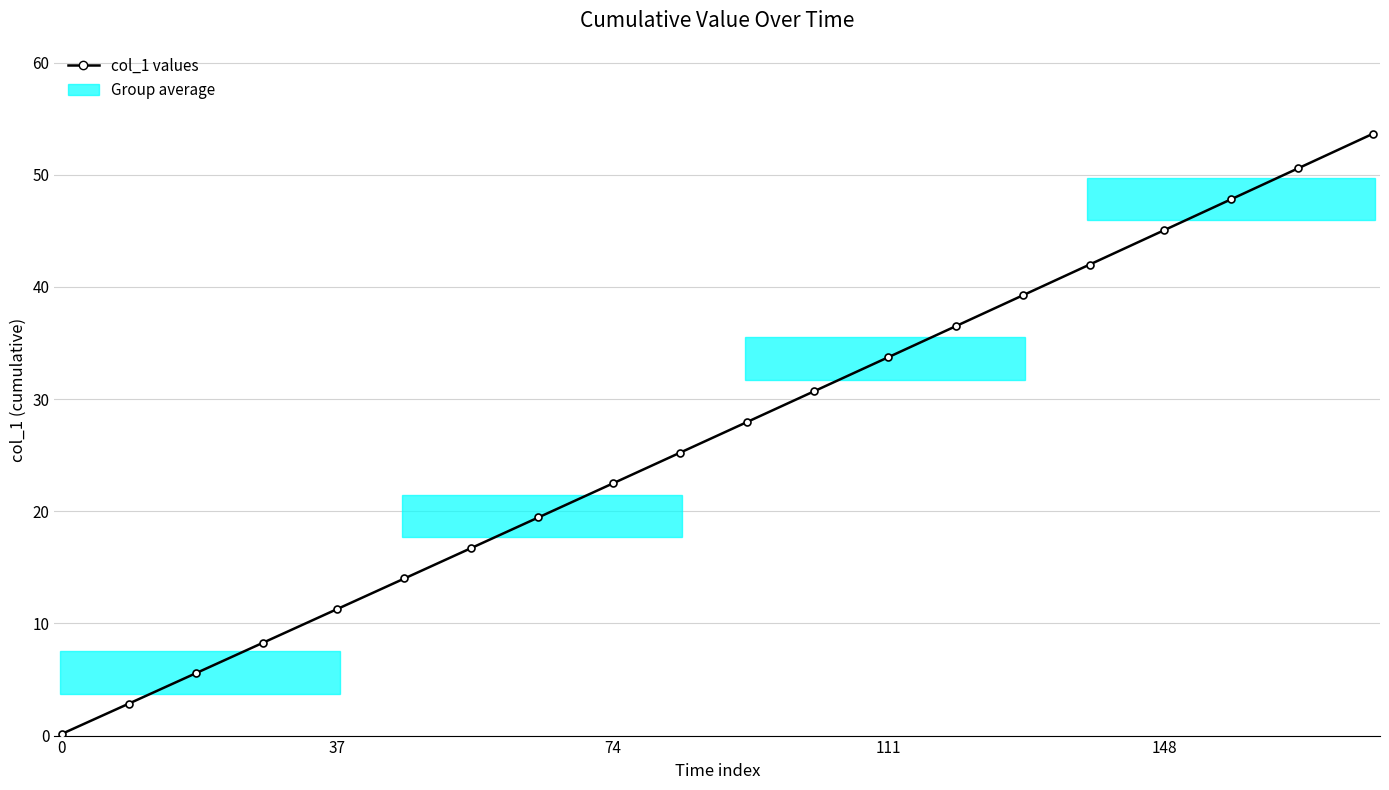

What is the value of the 16th point from the left?

42.0